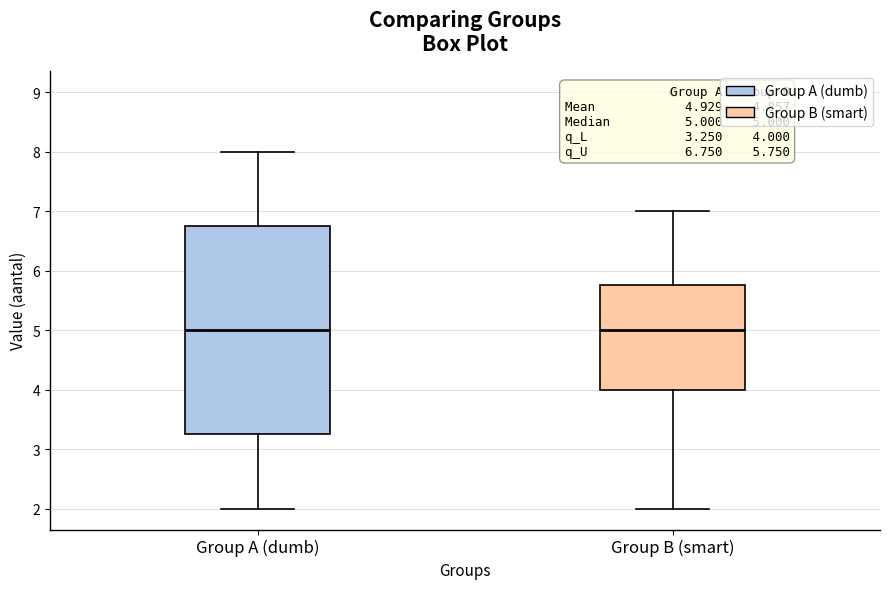

Comparing the boxes themselves (not the whiskers), which one is the tallest?

Group A (dumb)